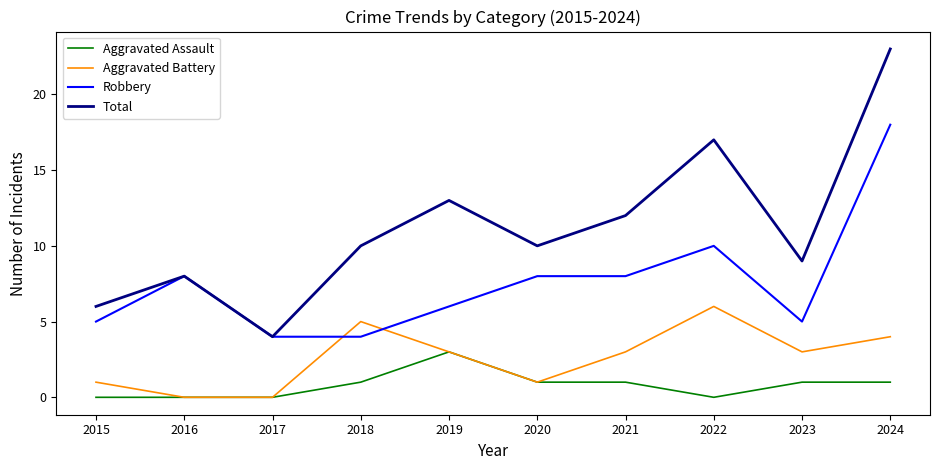

Which category has the highest value in the Robbery series?

2024